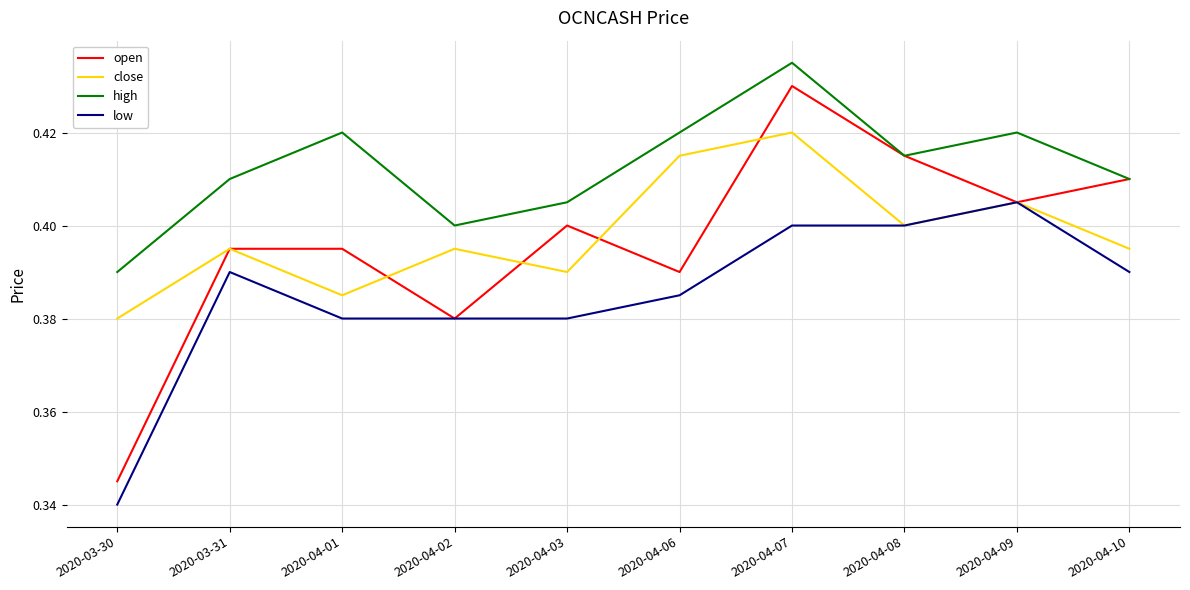

True or false: low has more than 1 points higher than both neighbors.

True